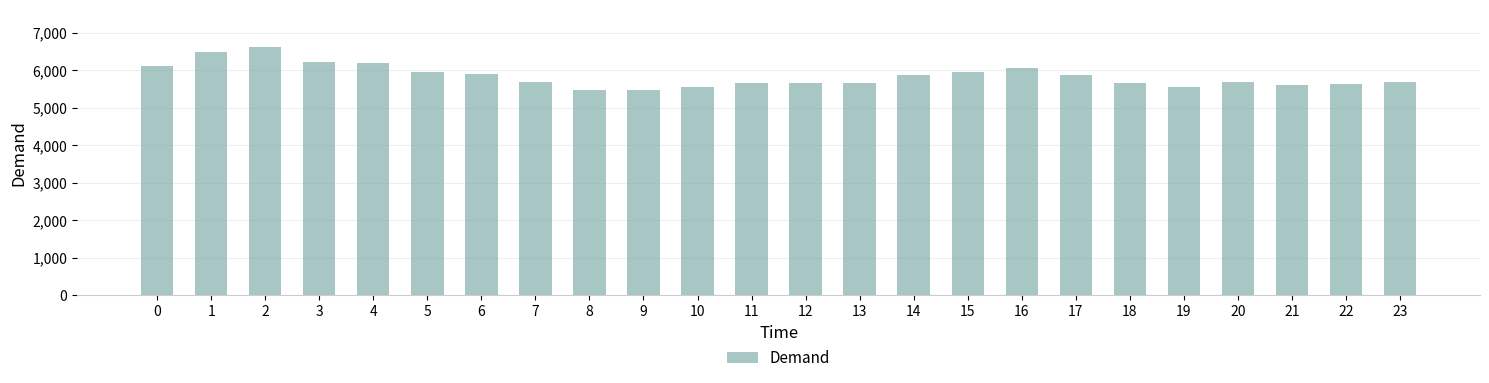

What is the smallest value displayed?

5466